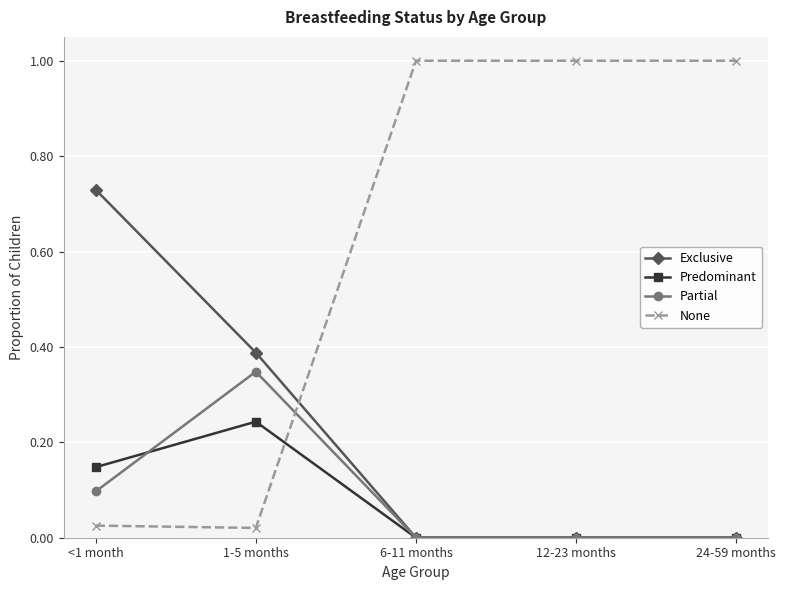

In Partial, how many points are higher than both neighbors (excluding endpoints)?

1